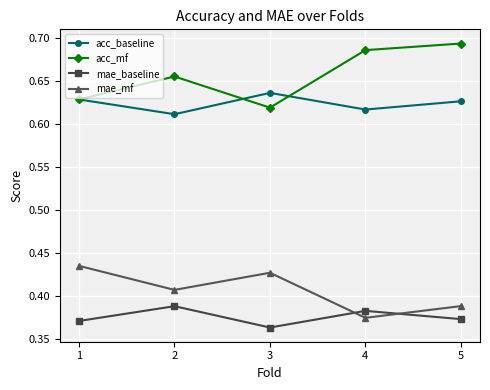

True or false: mae_mf has a value of 0.2 at 5.

False